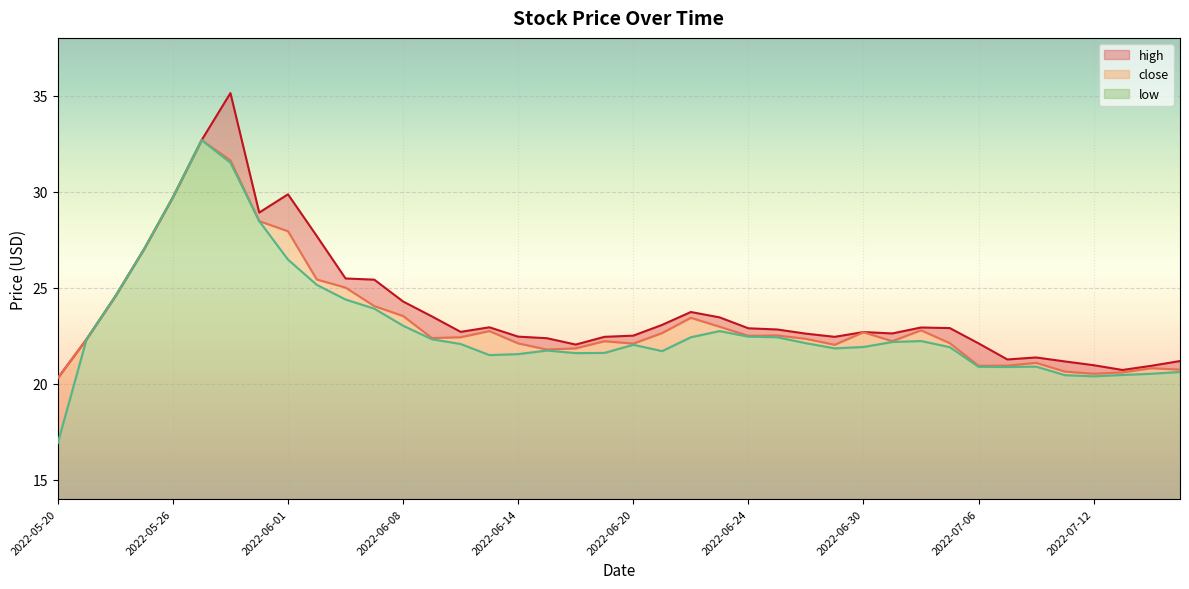

Which series has the largest total across all categories?

high